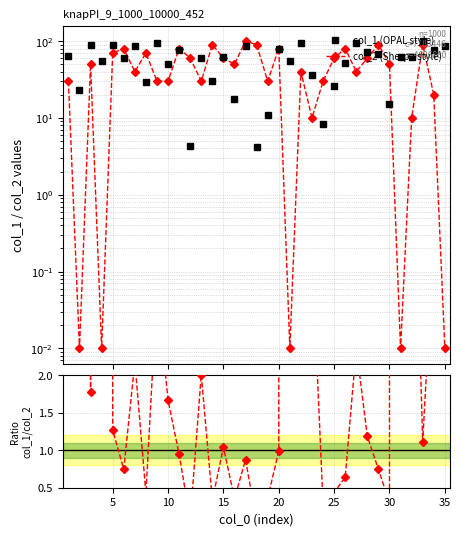

How many times do col_1/col_2 ratio and col_1 (OPAL style) cross each other?

9